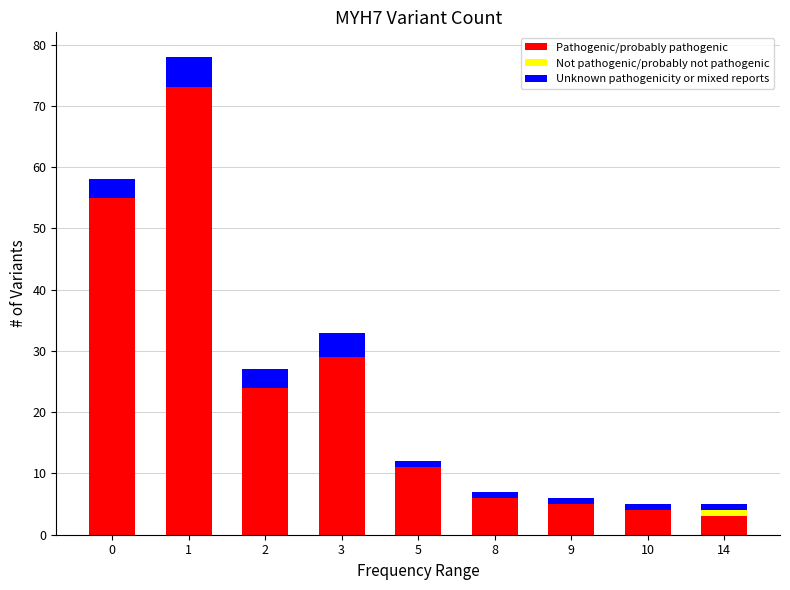

Reading left to right, list the values for the Pathogenic/probably pathogenic series.

0=55	1=73	2=24	3=29	5=11	8=6	9=5	10=4	14=3